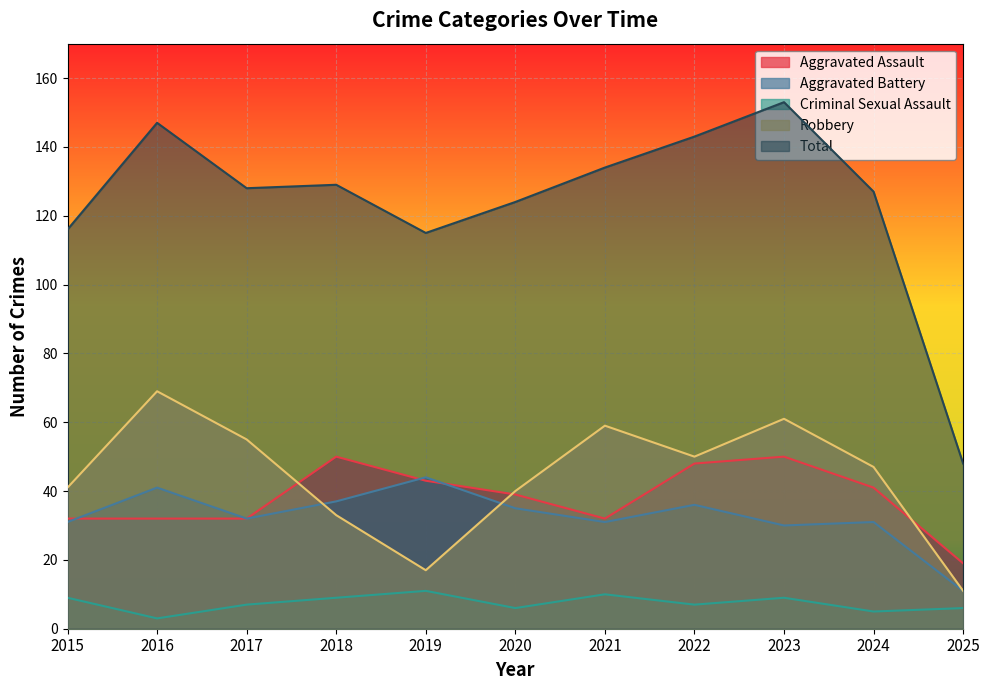

Is it true that Total equals 115 at 2019?

True